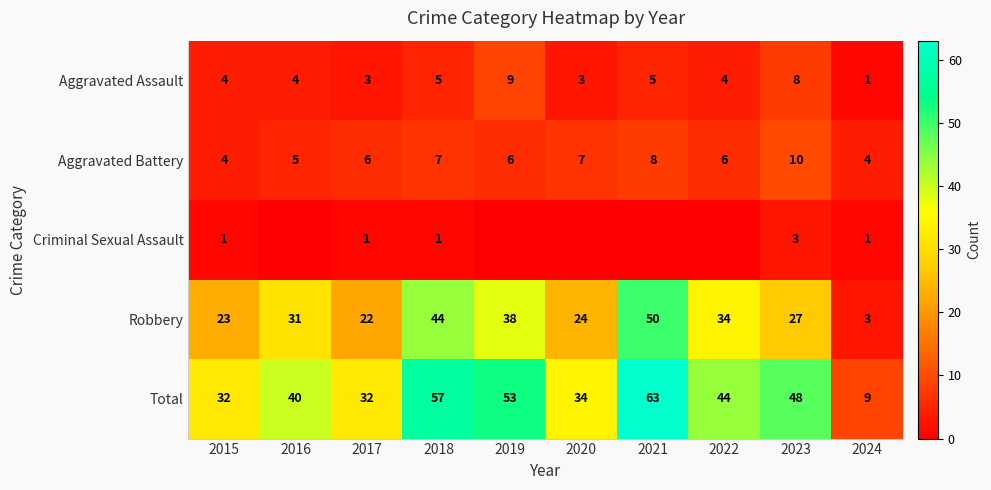

What is the highest value of the Robbery series?

50